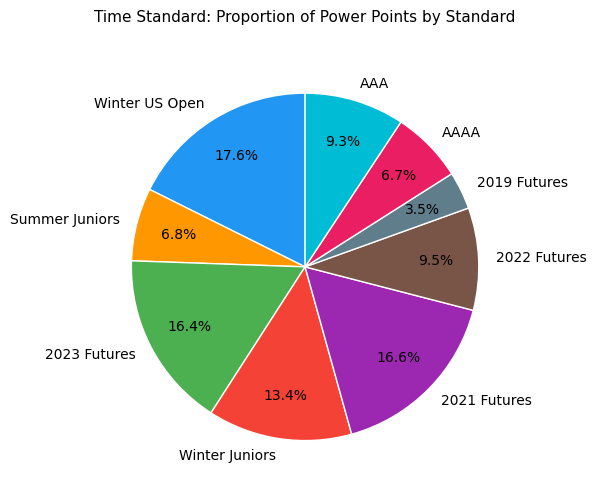

Which slice is the largest?

Winter US Open